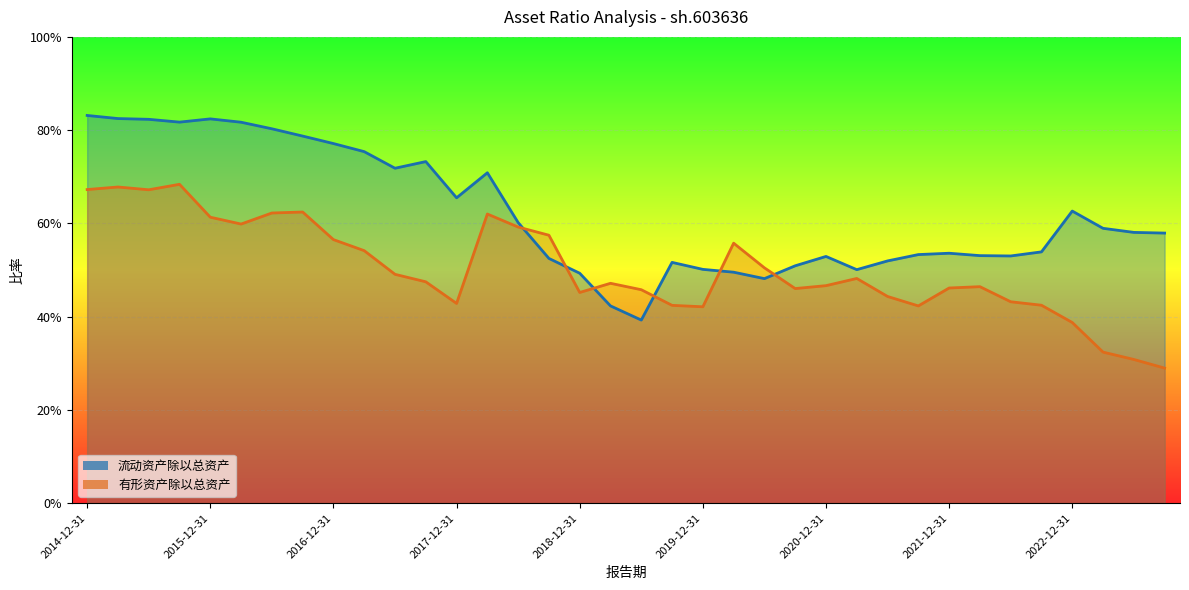

Which category has the highest value in the 有形资产除以总资产 series?

2015-09-30